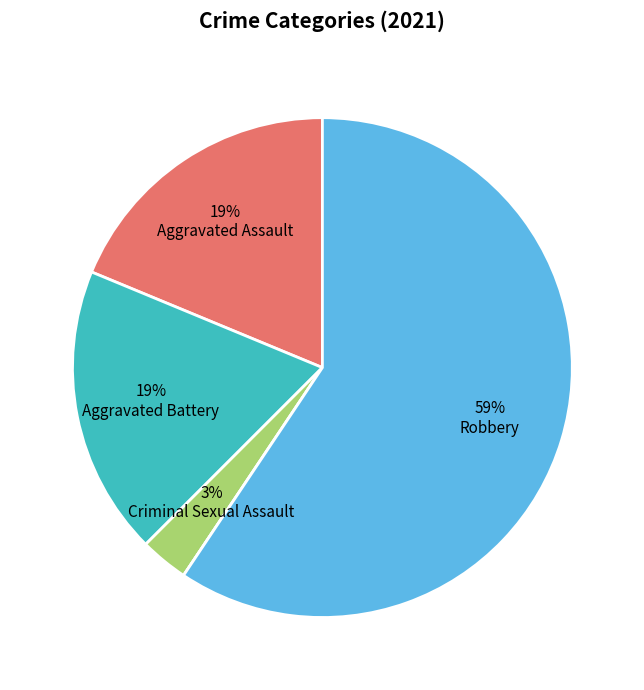

To the nearest percent, what is the difference between the largest and smallest slice percentages?

59%